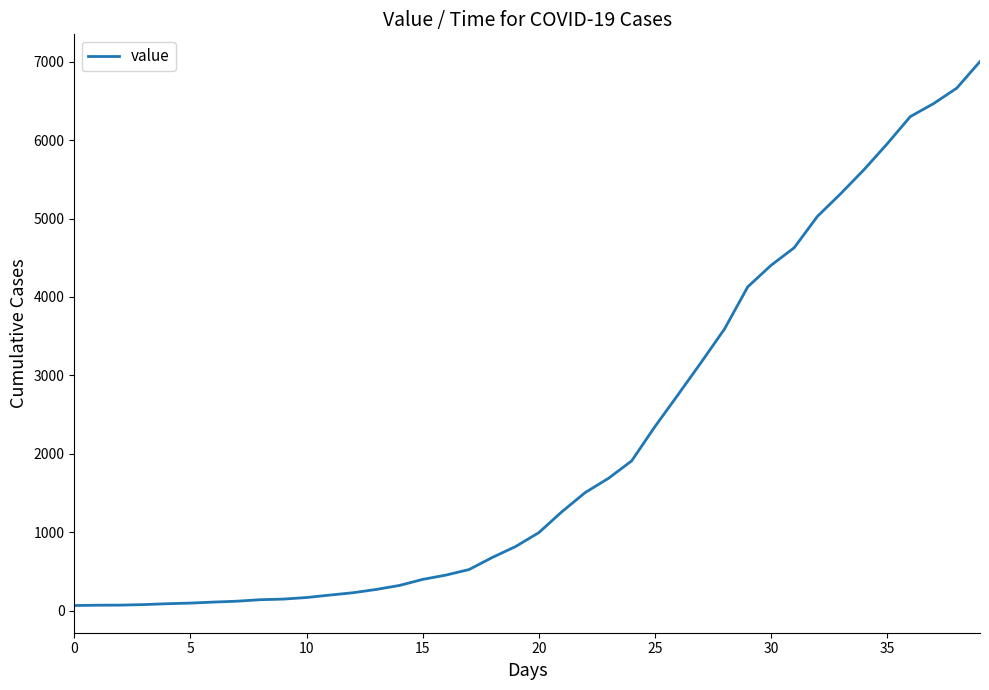

What is the difference between the maximum and minimum values?

6939